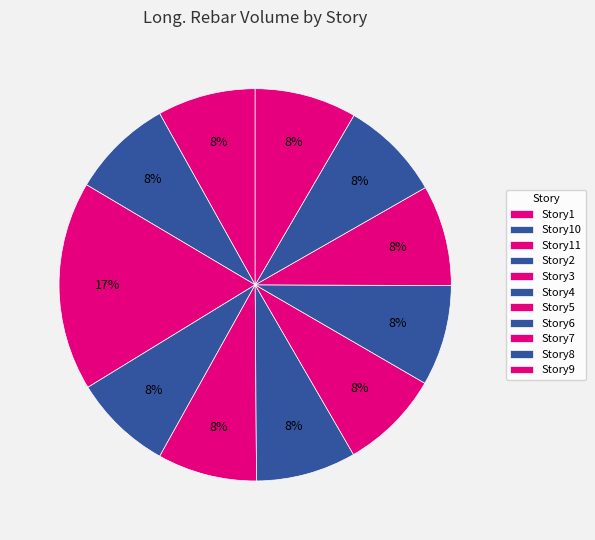

Between Story9 and Story4, which is larger?

Story9